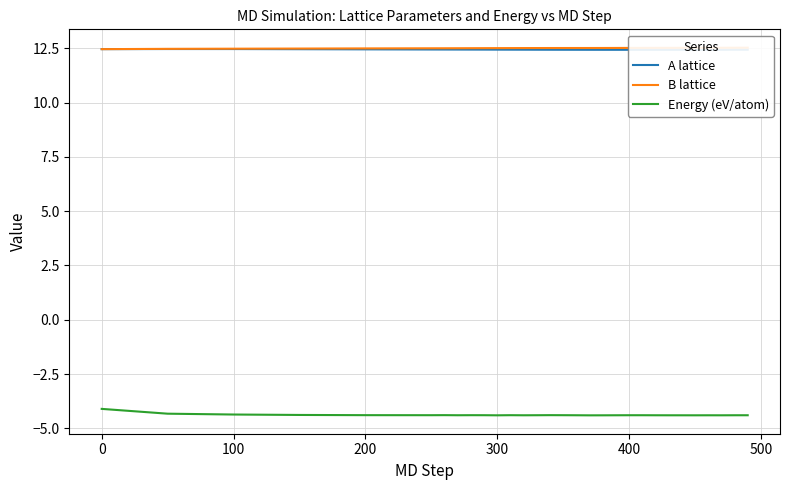

True or false: A lattice has more than 0 points higher than both neighbors.

True